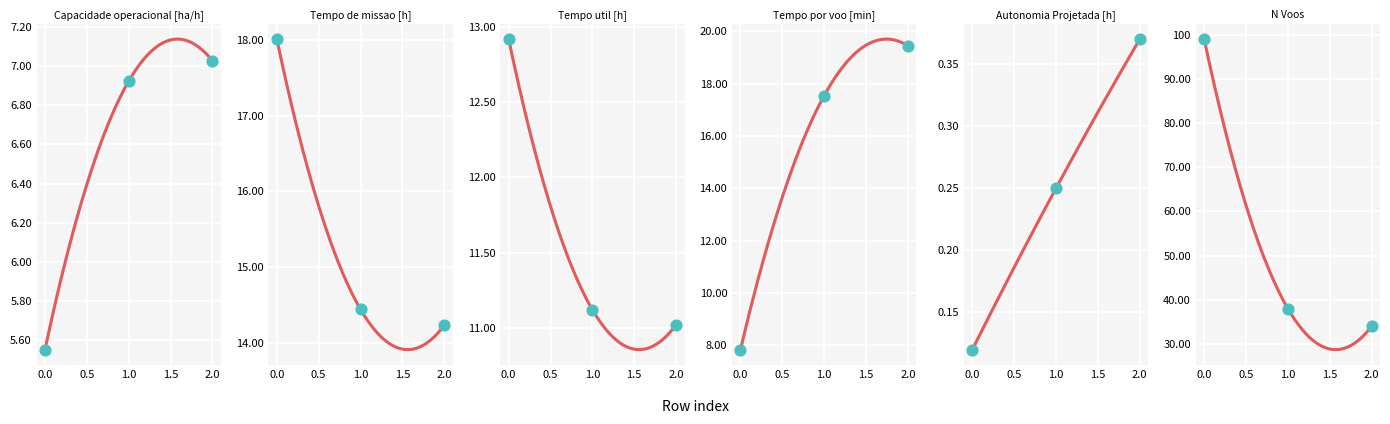

Which series has the largest total across all categories?

N Voos